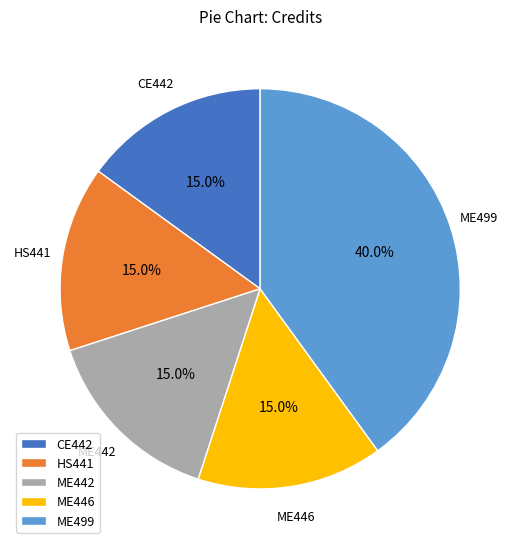

Does ME442 represent more than half of the total?

No